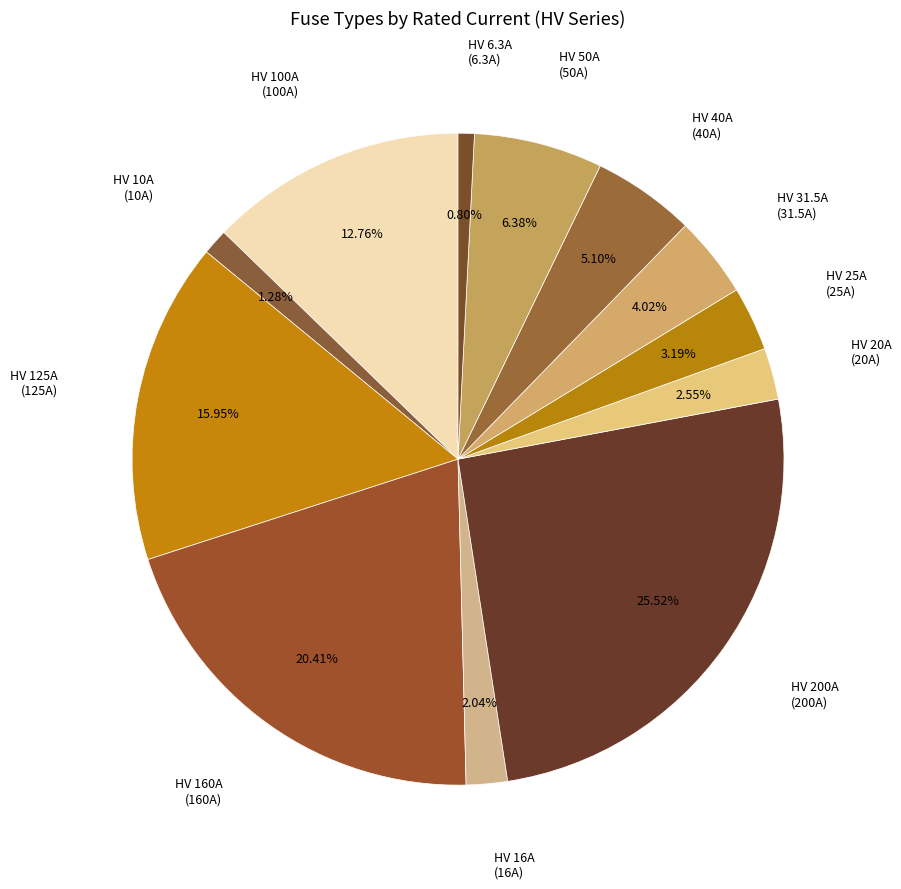

Is it true that HV 10A is 1% of the pie?

True